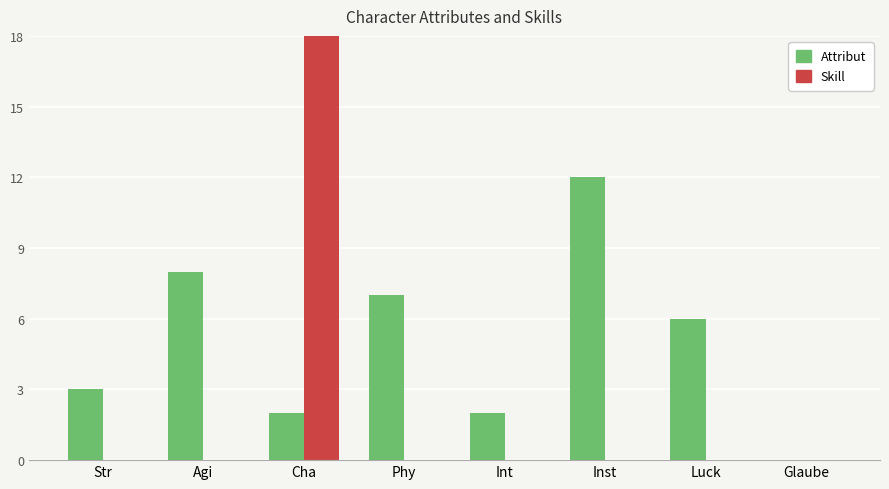

How many groups of bars are there?

8